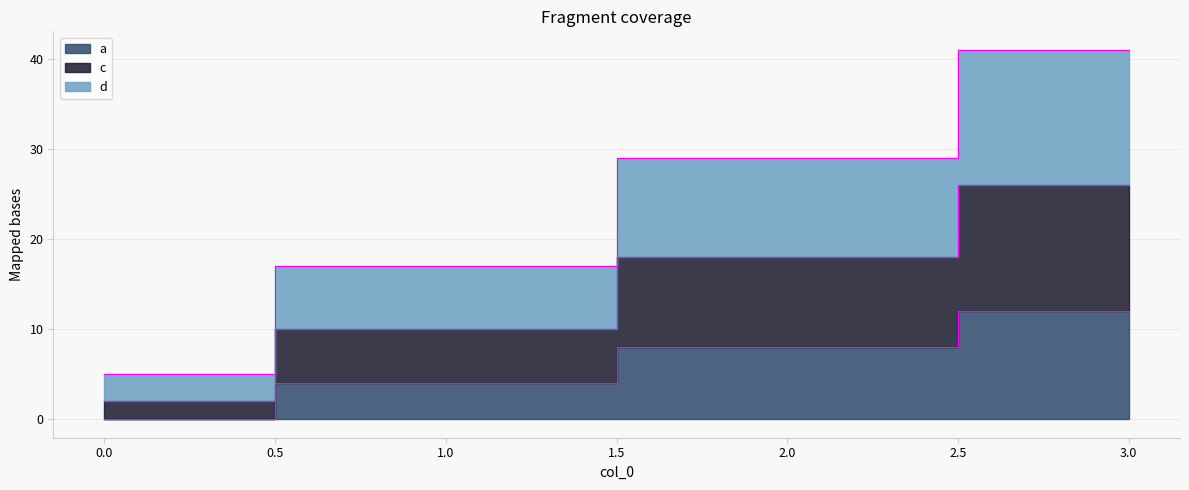

True or false: a and d intersect in this chart.

False